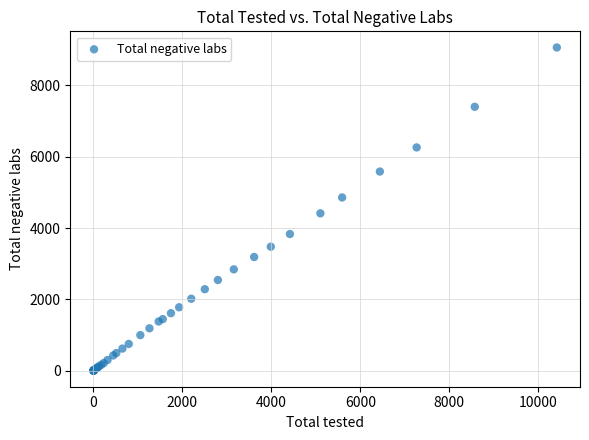

What Y value in the scatter plot is closest to 4532?

4412